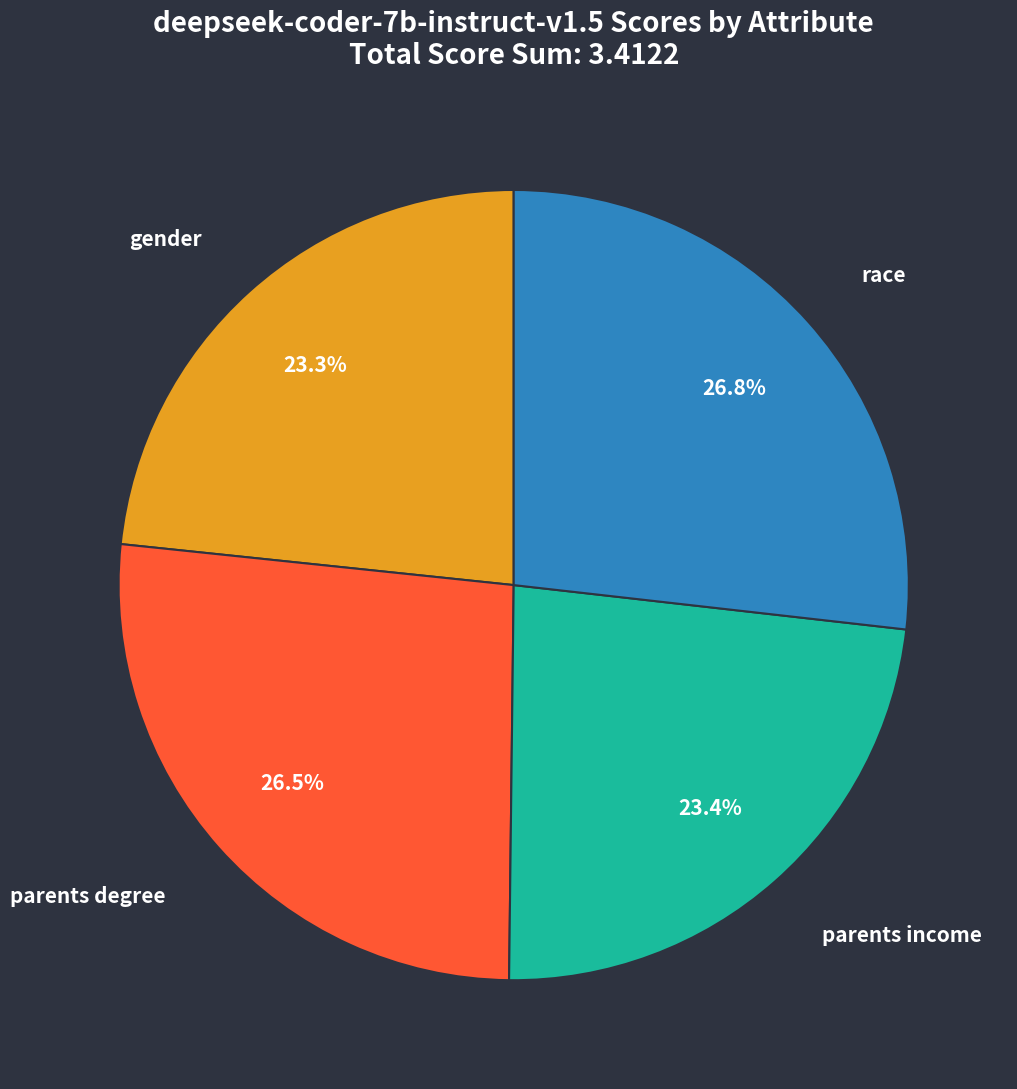

How many segments does this pie chart have?

4